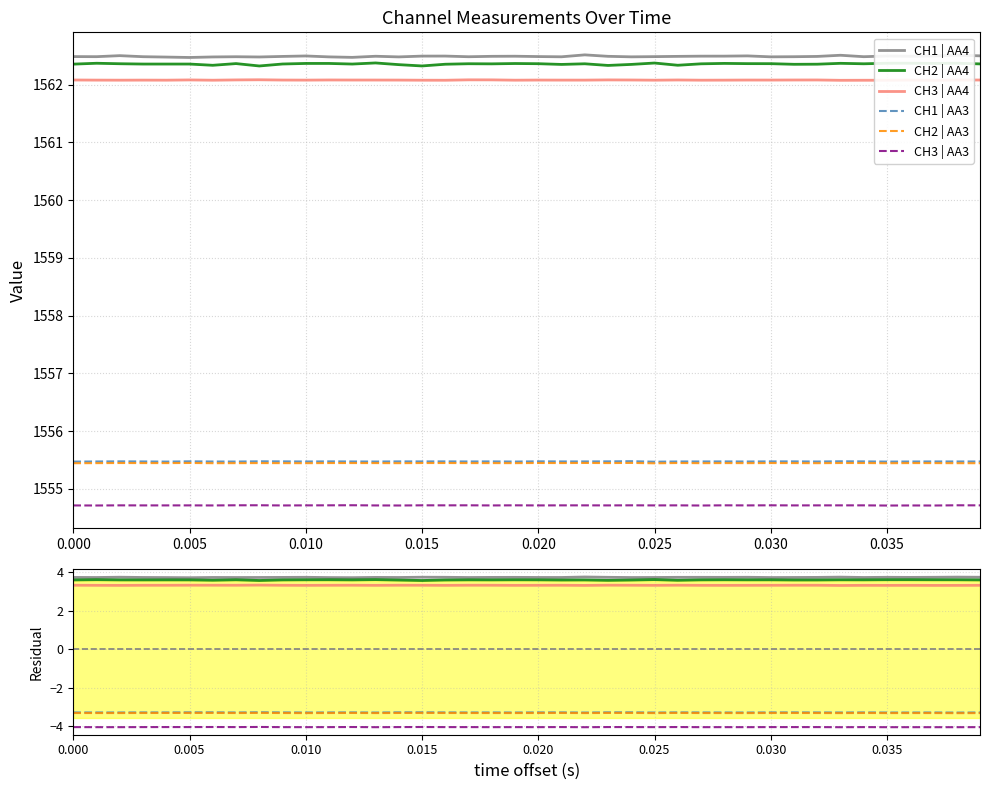

Reading left to right, what are all the values shown in this chart?

CH1 | AA4: 3.7	3.7	3.7	3.7	3.7	3.7	3.7	3.7	3.7	3.7	3.7	3.7	3.7	3.7	3.7	3.7	3.7	3.7	3.7	3.7	3.7	3.7	3.8	3.7	3.7	3.7	3.7	3.7	3.7	3.7	3.7	3.7	3.7	3.7	3.7	3.7	3.7	3.7	3.7	3.7
CH2 | AA4: 3.6	3.6	3.6	3.6	3.6	3.6	3.6	3.6	3.6	3.6	3.6	3.6	3.6	3.6	3.6	3.6	3.6	3.6	3.6	3.6	3.6	3.6	3.6	3.6	3.6	3.6	3.6	3.6	3.6	3.6	3.6	3.6	3.6	3.6	3.6	3.6	3.6	3.6	3.6	3.6
CH3 | AA4: 3.3	3.3	3.3	3.3	3.3	3.3	3.3	3.3	3.3	3.3	3.3	3.3	3.3	3.3	3.3	3.3	3.3	3.3	3.3	3.3	3.3	3.3	3.3	3.3	3.3	3.3	3.3	3.3	3.3	3.3	3.3	3.3	3.3	3.3	3.3	3.3	3.3	3.3	3.3	3.3
CH1 | AA3: -3.3	-3.3	-3.3	-3.3	-3.3	-3.3	-3.3	-3.3	-3.3	-3.3	-3.3	-3.3	-3.3	-3.3	-3.3	-3.3	-3.3	-3.3	-3.3	-3.3	-3.3	-3.3	-3.3	-3.3	-3.3	-3.3	-3.3	-3.3	-3.3	-3.3	-3.3	-3.3	-3.3	-3.3	-3.3	-3.3	-3.3	-3.3	-3.3	-3.3
CH2 | AA3: -3.3	-3.3	-3.3	-3.3	-3.3	-3.3	-3.3	-3.3	-3.3	-3.3	-3.3	-3.3	-3.3	-3.3	-3.3	-3.3	-3.3	-3.3	-3.3	-3.3	-3.3	-3.3	-3.3	-3.3	-3.3	-3.3	-3.3	-3.3	-3.3	-3.3	-3.3	-3.3	-3.3	-3.3	-3.3	-3.3	-3.3	-3.3	-3.3	-3.3
CH3 | AA3: -4.0	-4.1	-4.1	-4.0	-4.0	-4.0	-4.0	-4.0	-4.0	-4.0	-4.1	-4.0	-4.0	-4.1	-4.0	-4.0	-4.0	-4.0	-4.1	-4.0	-4.0	-4.0	-4.1	-4.0	-4.0	-4.0	-4.0	-4.1	-4.0	-4.1	-4.0	-4.0	-4.0	-4.1	-4.0	-4.1	-4.1	-4.1	-4.1	-4.0